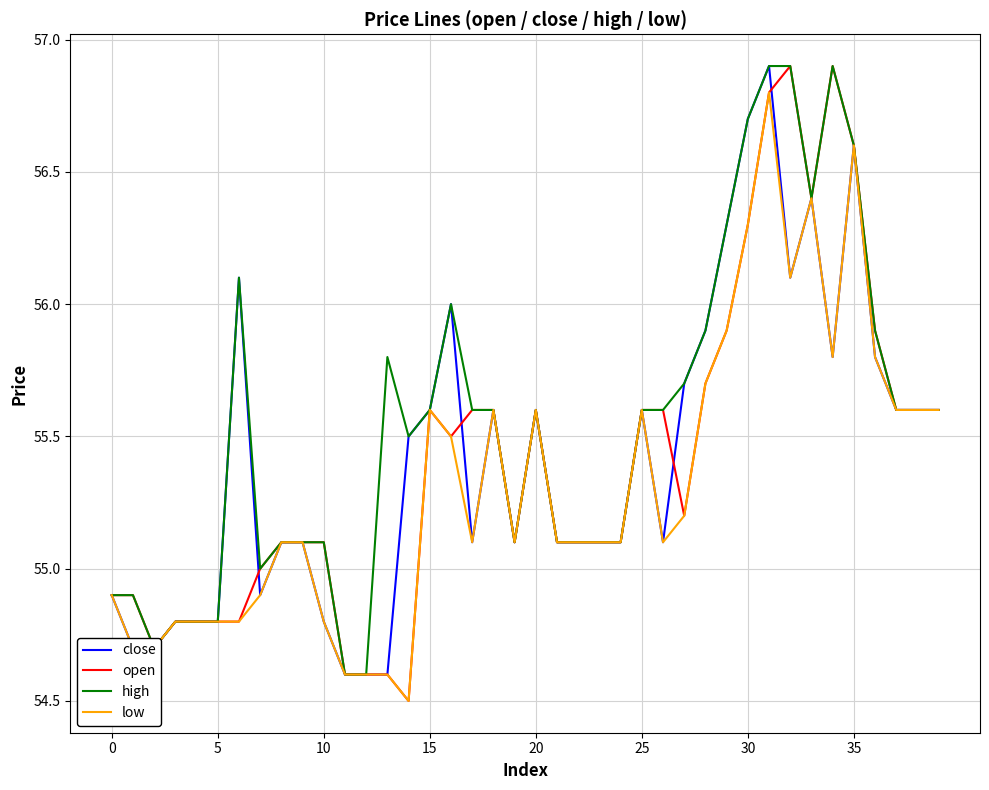

What is the difference between the second highest and second lowest values in the open series?

2.3